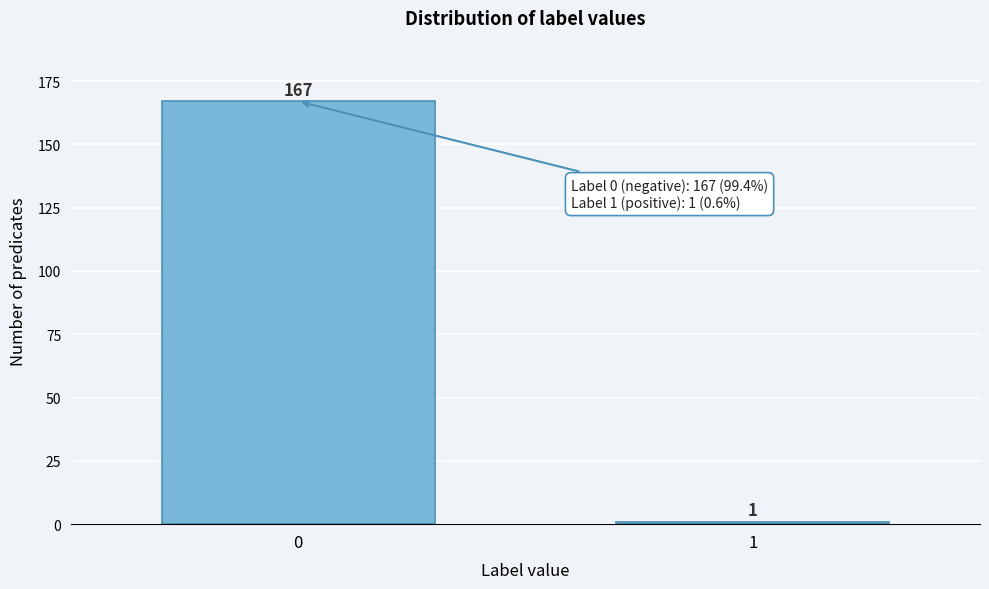

Reading left to right, transcribe all the data shown in this chart.

167	1